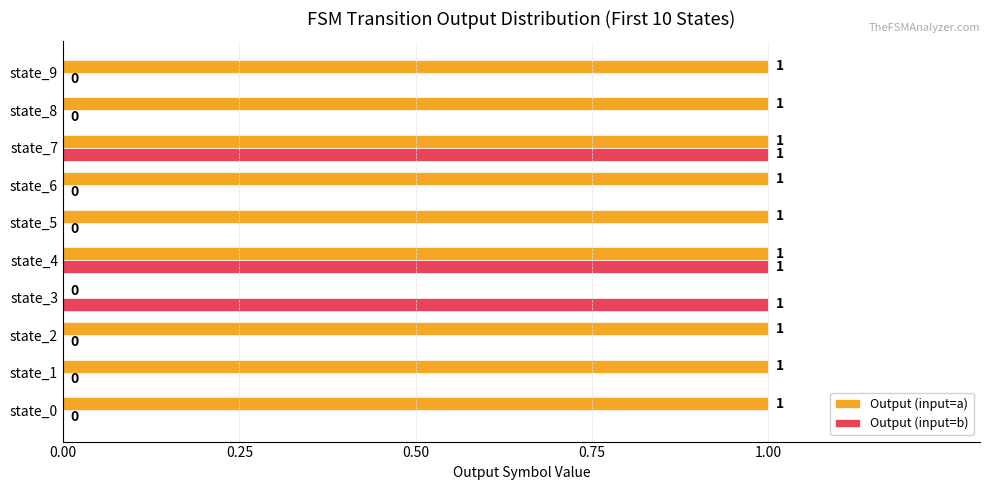

Is the value of Output (input=b) at state_2 greater than the value of Output (input=a) at state_4?

No